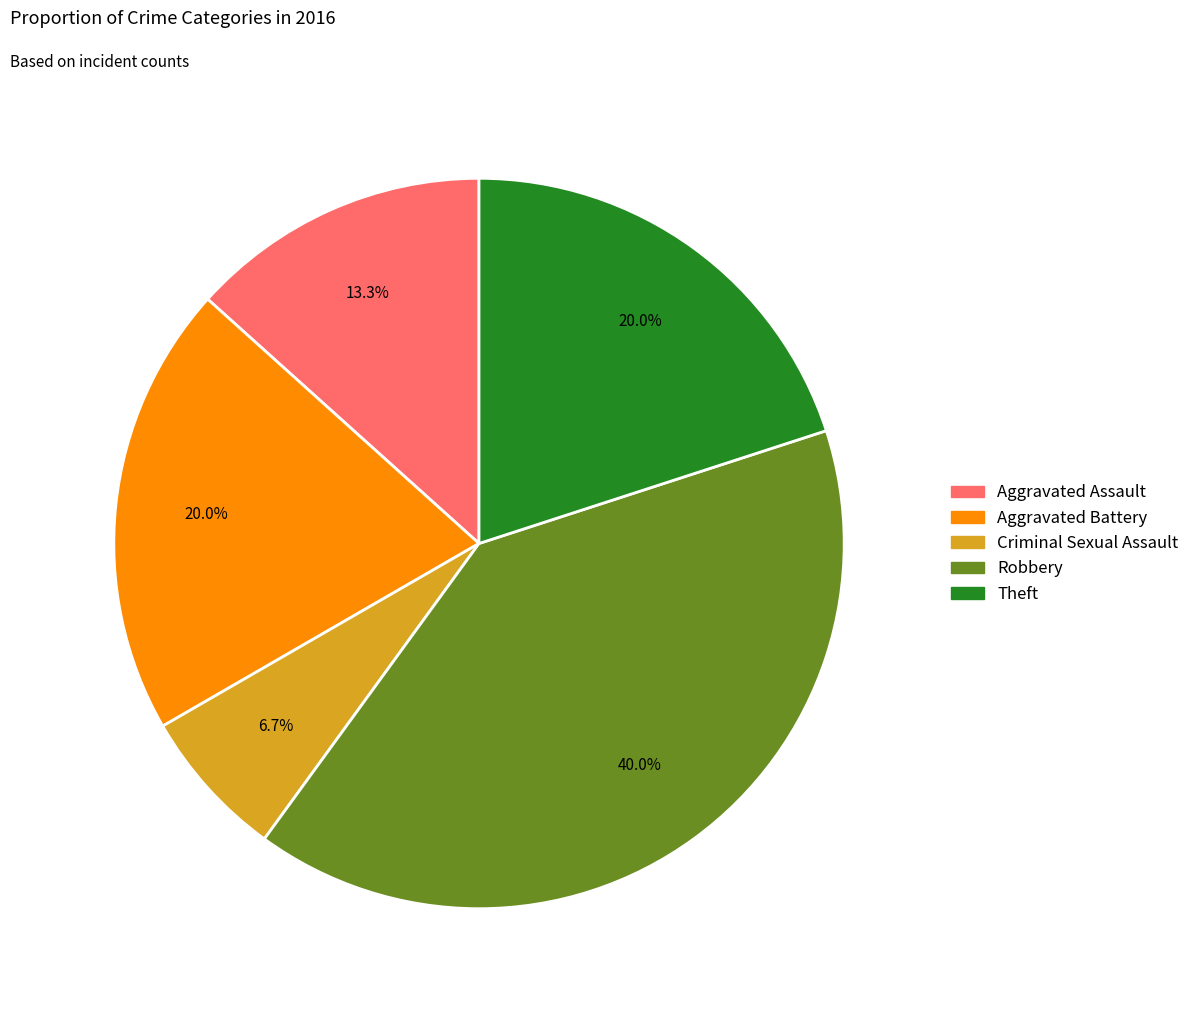

How many segments does this pie chart have?

5